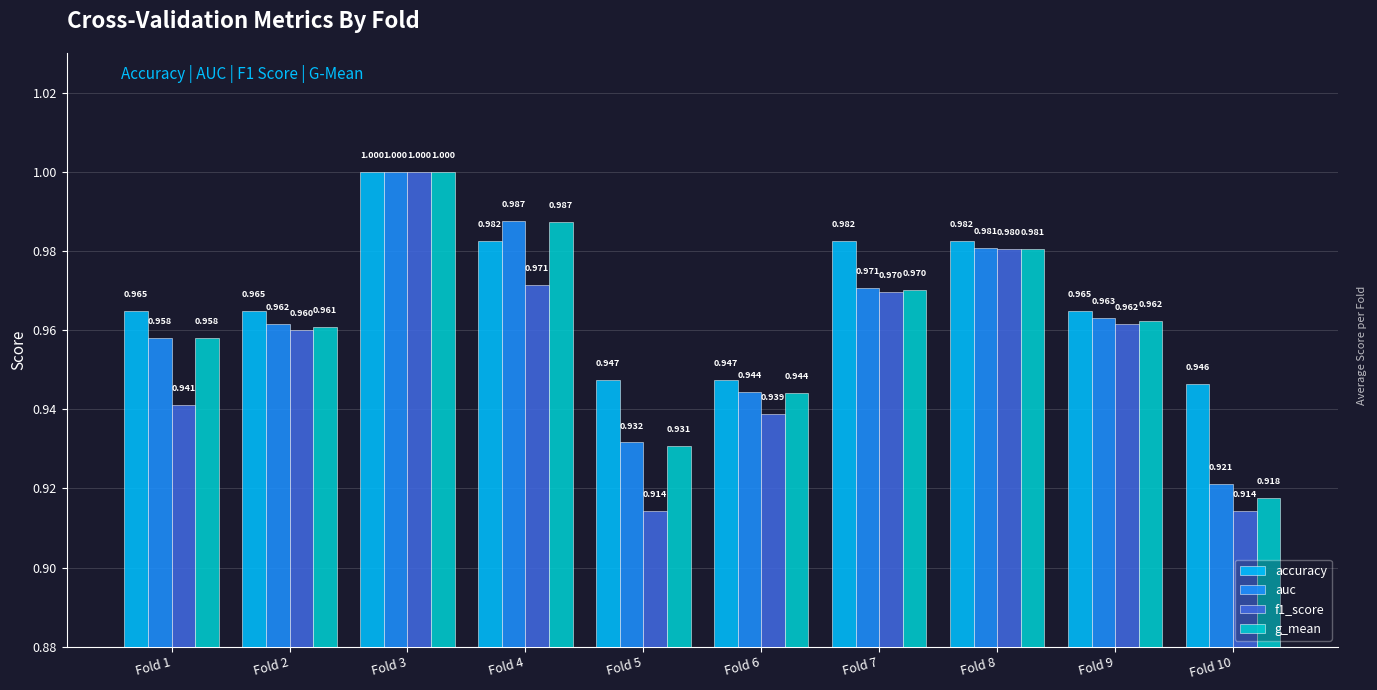

Which series has the largest range (max minus min)?

f1_score